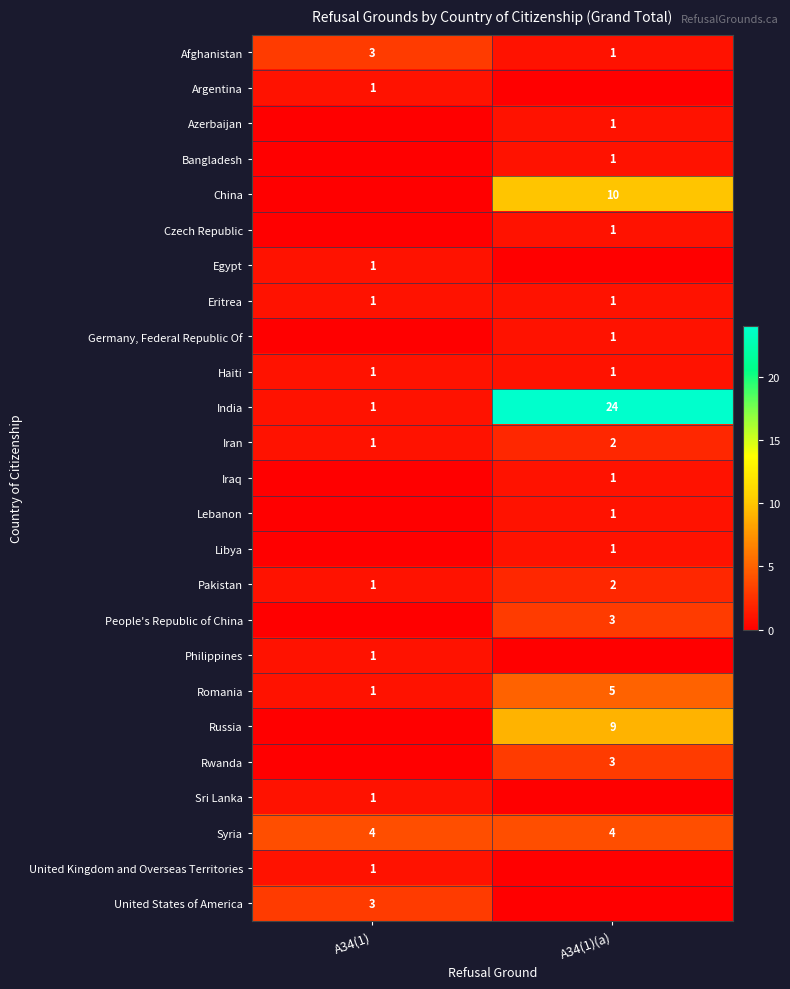

True or false: Argentina has a value of 2 at A34(1).

False